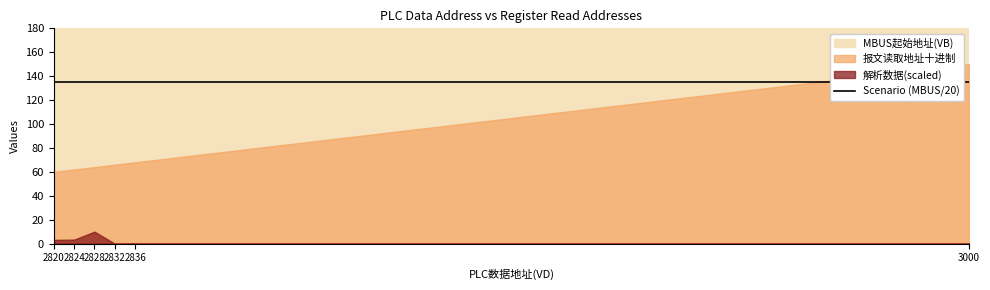

How many data points in 报文读取地址十进制 are less than 66?

3